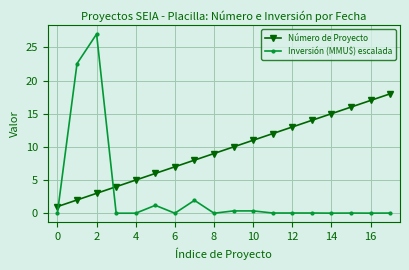

Which series has the largest total across all categories?

Número de Proyecto